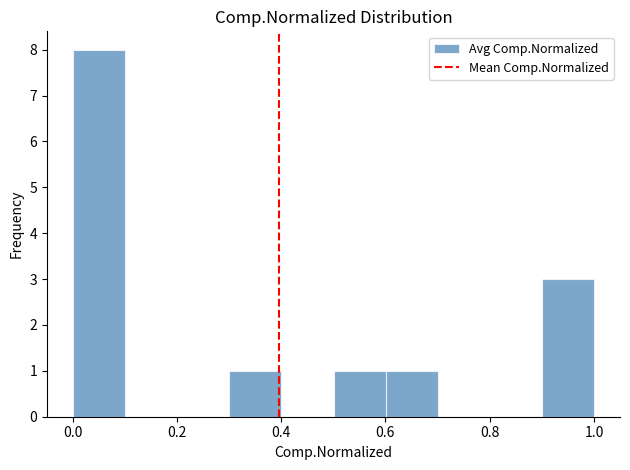

Reading left to right, list every bar in this chart as the range it spans on the x-axis followed by its height. Neither the bar edges nor the heights are printed on the chart, so give them approximately, as read against the axes.

0.0 to 0.1: 8
0.1 to 0.2: 0
0.2 to 0.3: 0
0.3 to 0.4: 1
0.4 to 0.5: 0
0.5 to 0.6: 1
0.6 to 0.7: 1
0.7 to 0.8: 0
0.8 to 0.9: 0
0.9 to 1.0: 3